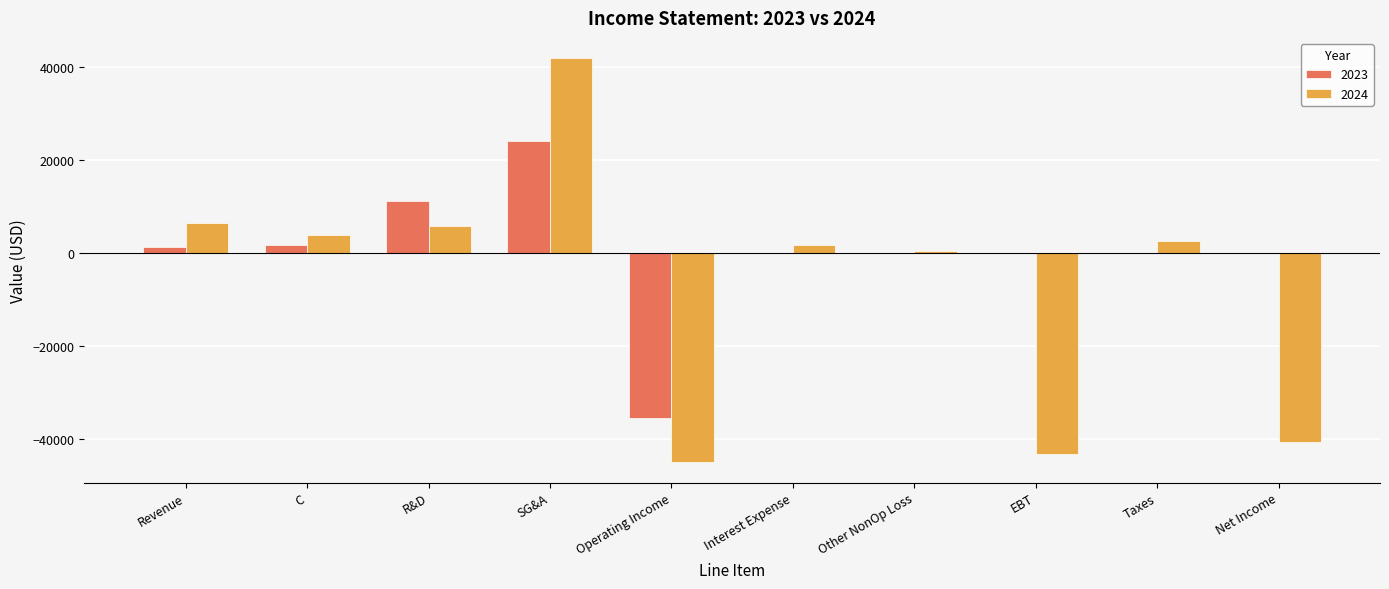

Where is 2024 nearest to the value -1613?

Other NonOp Loss